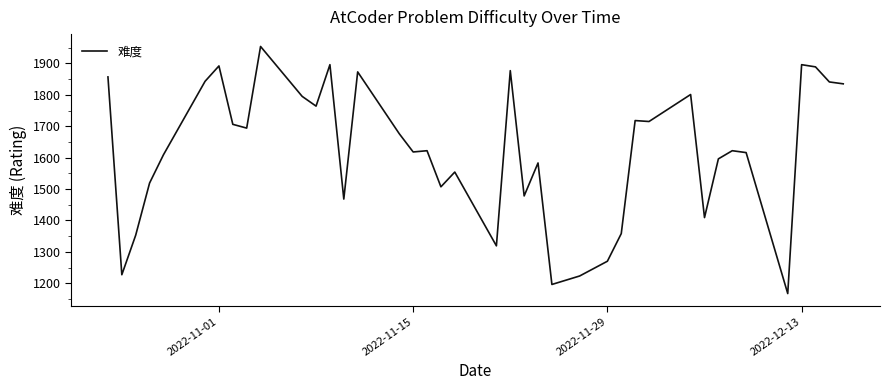

What is the minimum value shown in the chart?

1167